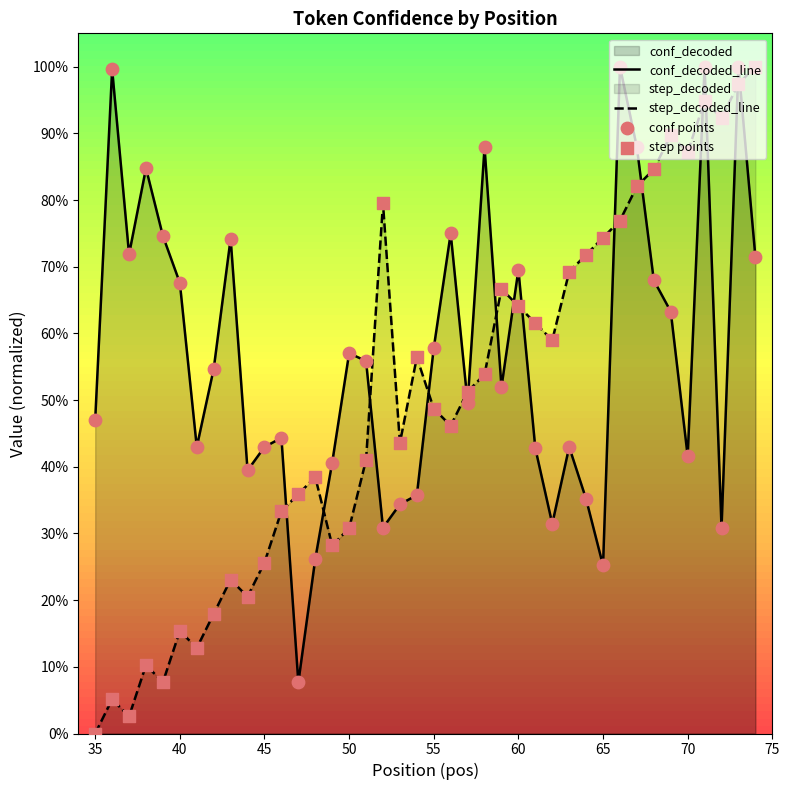

At how many categories does at least one series exceed 0?

40